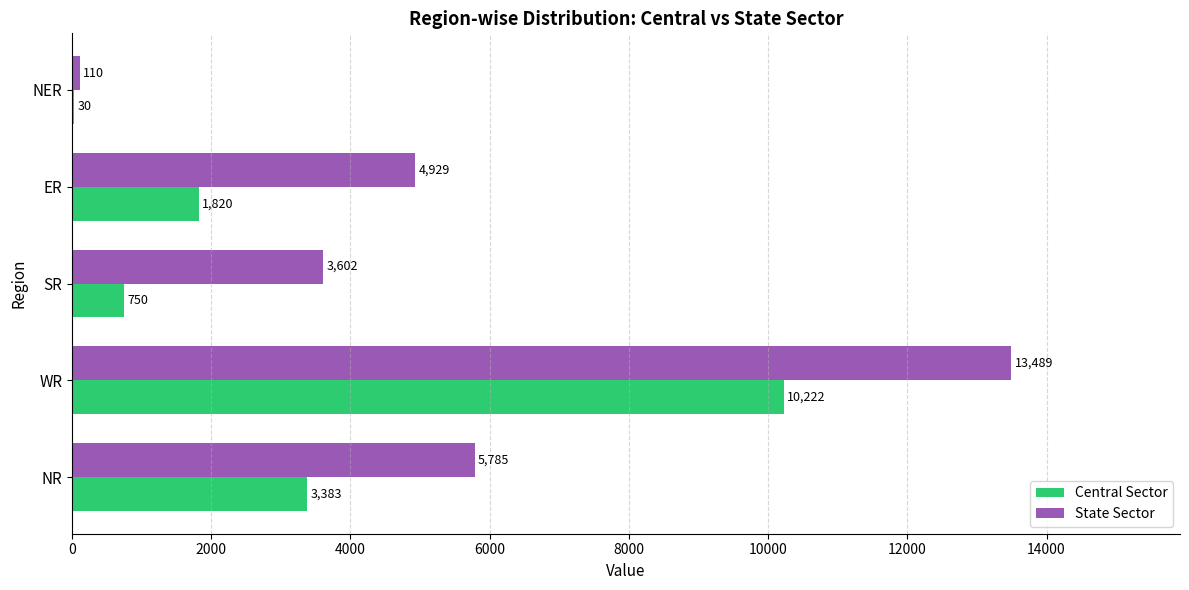

Is the value of Central Sector at SR greater than the value of State Sector at WR?

No